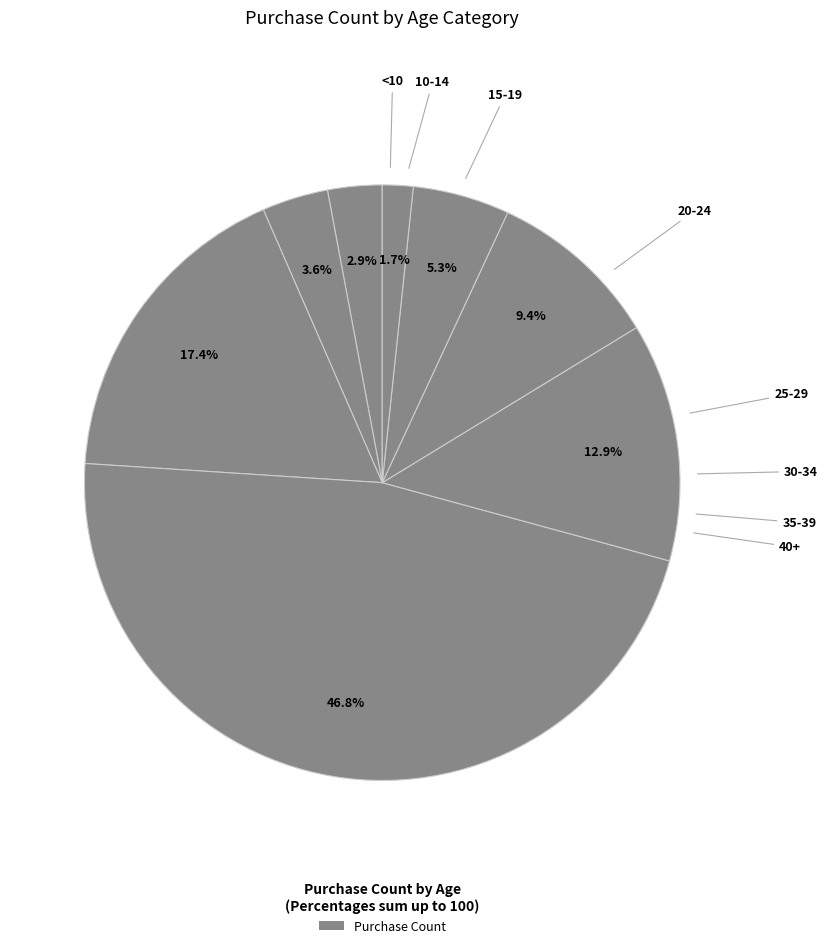

Which category has the smallest portion of the pie?

40+